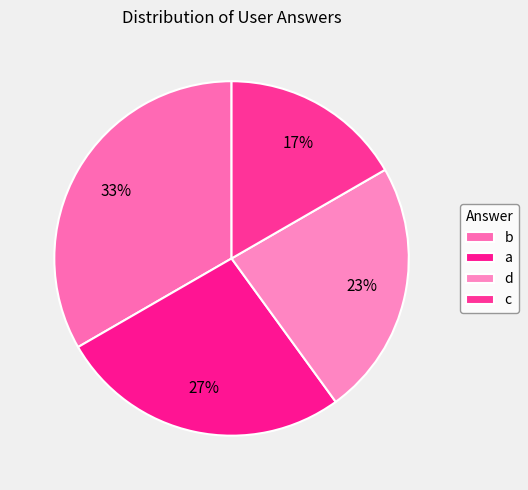

Does d represent more than half of the total?

No